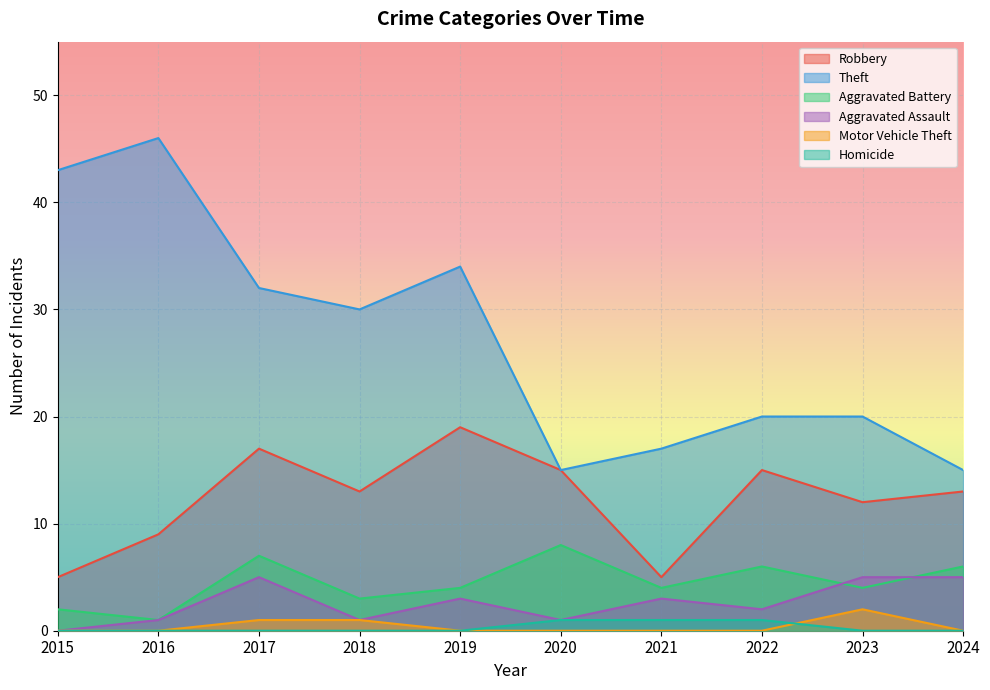

What is the difference between the maximum and minimum values in the Aggravated Battery series?

7